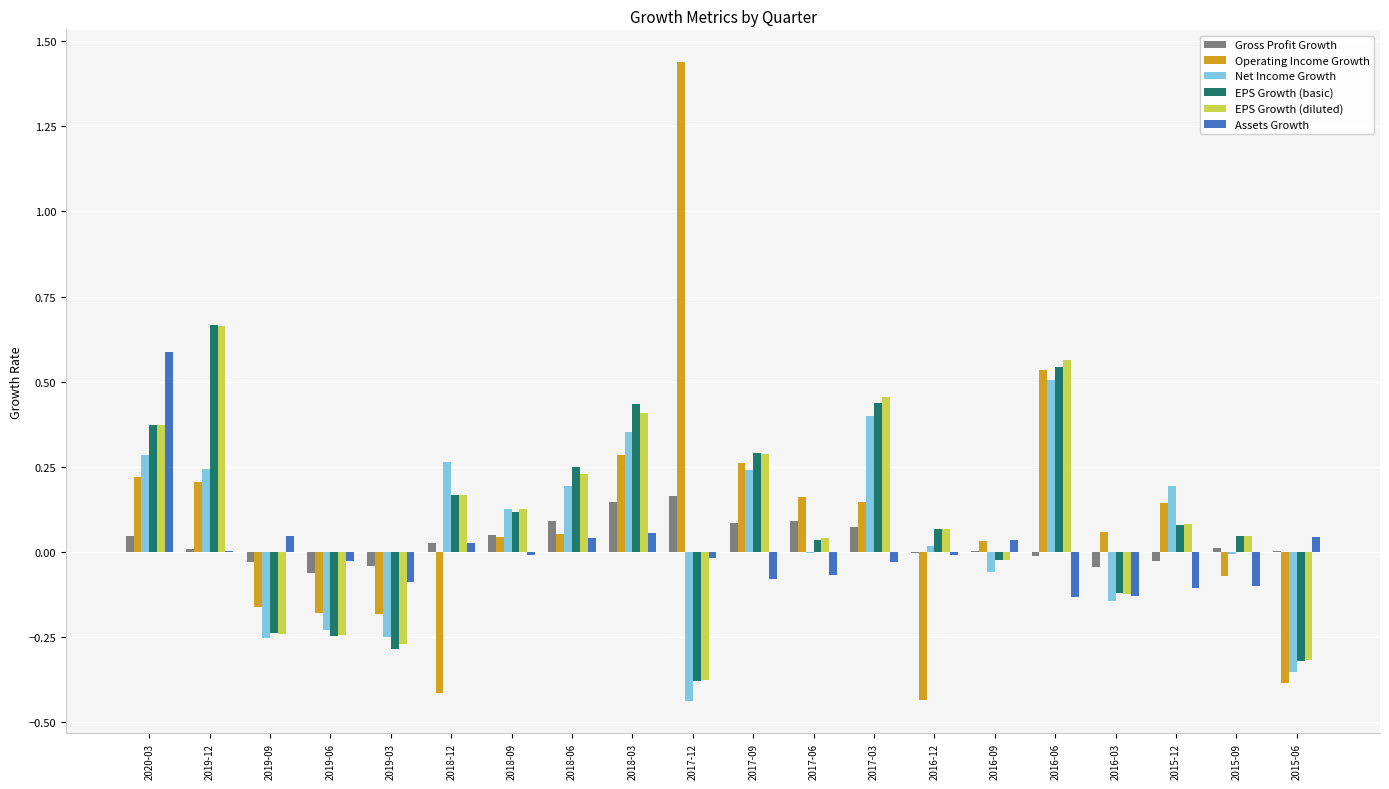

True or false: EPS Growth (diluted) has a value of -0.3 at 2019-03.

True